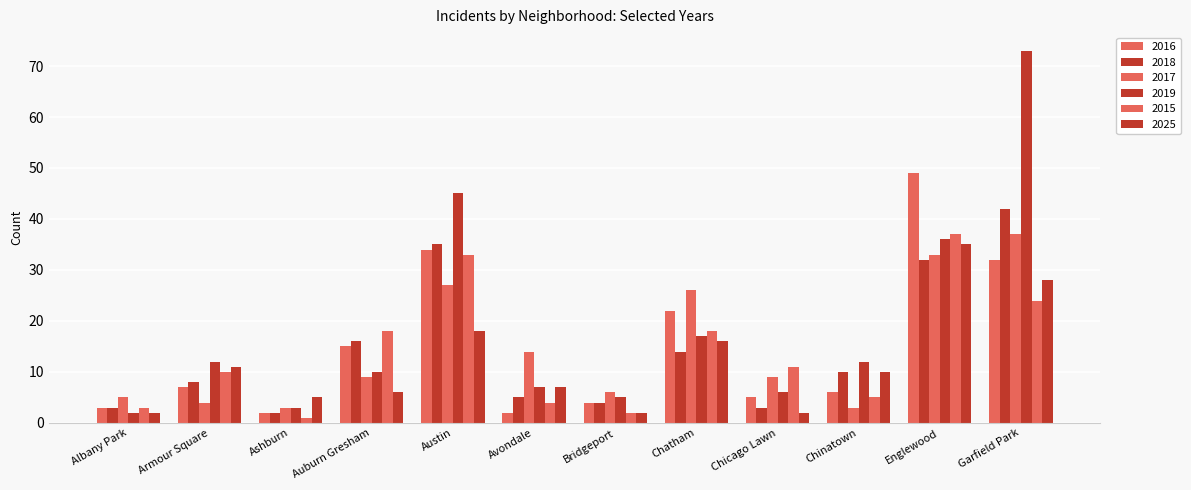

Reading left to right, transcribe all the data shown in this chart.

2015: 3	10	1	18	33	4	2	18	11	5	37	24
2018: 3	8	2	16	35	5	4	14	3	10	32	42
2019: 2	12	3	10	45	7	5	17	6	12	36	73
2017: 5	4	3	9	27	14	6	26	9	3	33	37
2016: 3	7	2	15	34	2	4	22	5	6	49	32
2025: 2	11	5	6	18	7	2	16	2	10	35	28